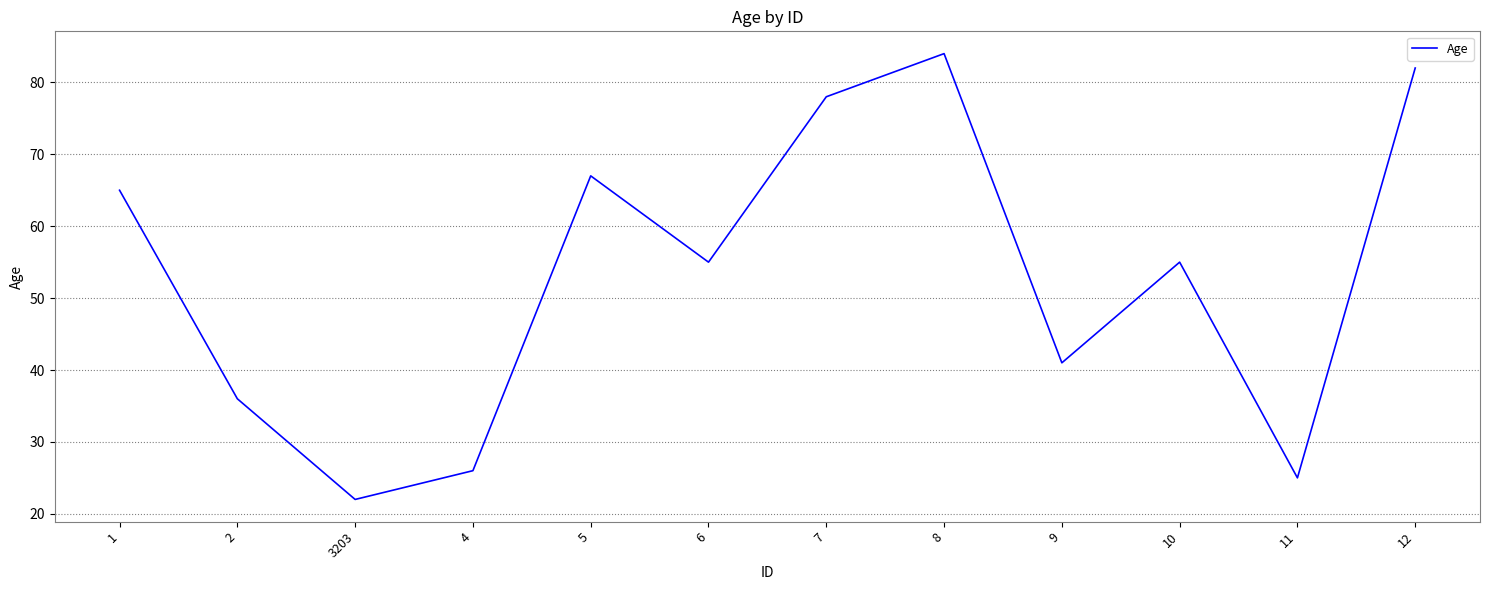

At which category does the data reach its first local peak?

5